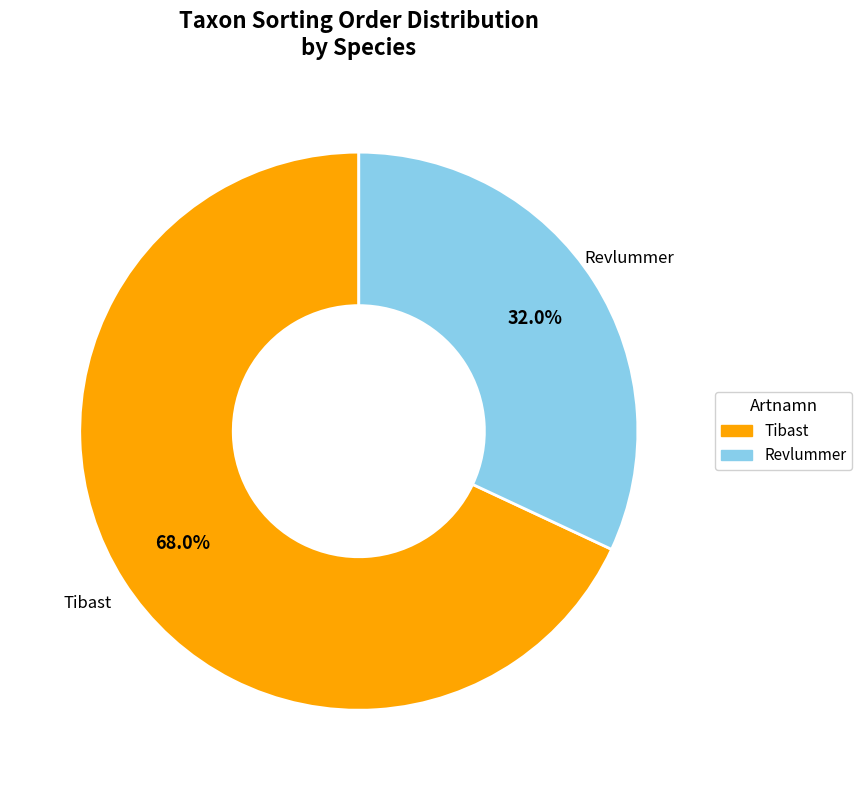

Count the number of slices in the pie.

2